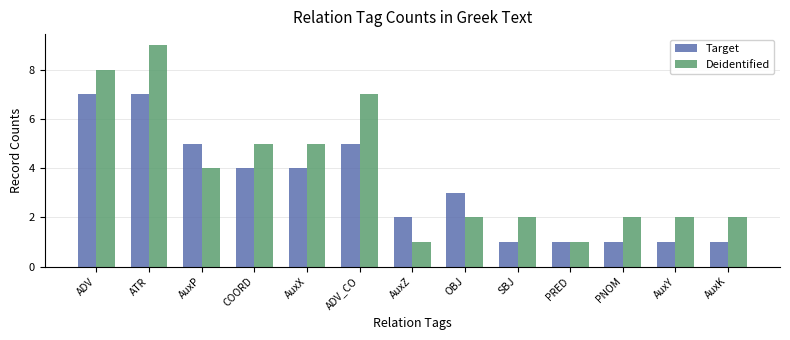

Rank the series by their average value, from lowest to highest.

Target, Deidentified